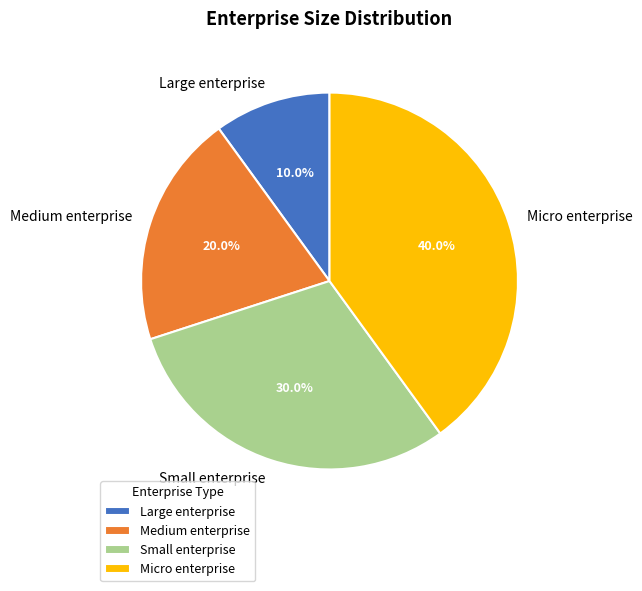

To the nearest percent, what is the difference between the largest and smallest slice percentages?

30%